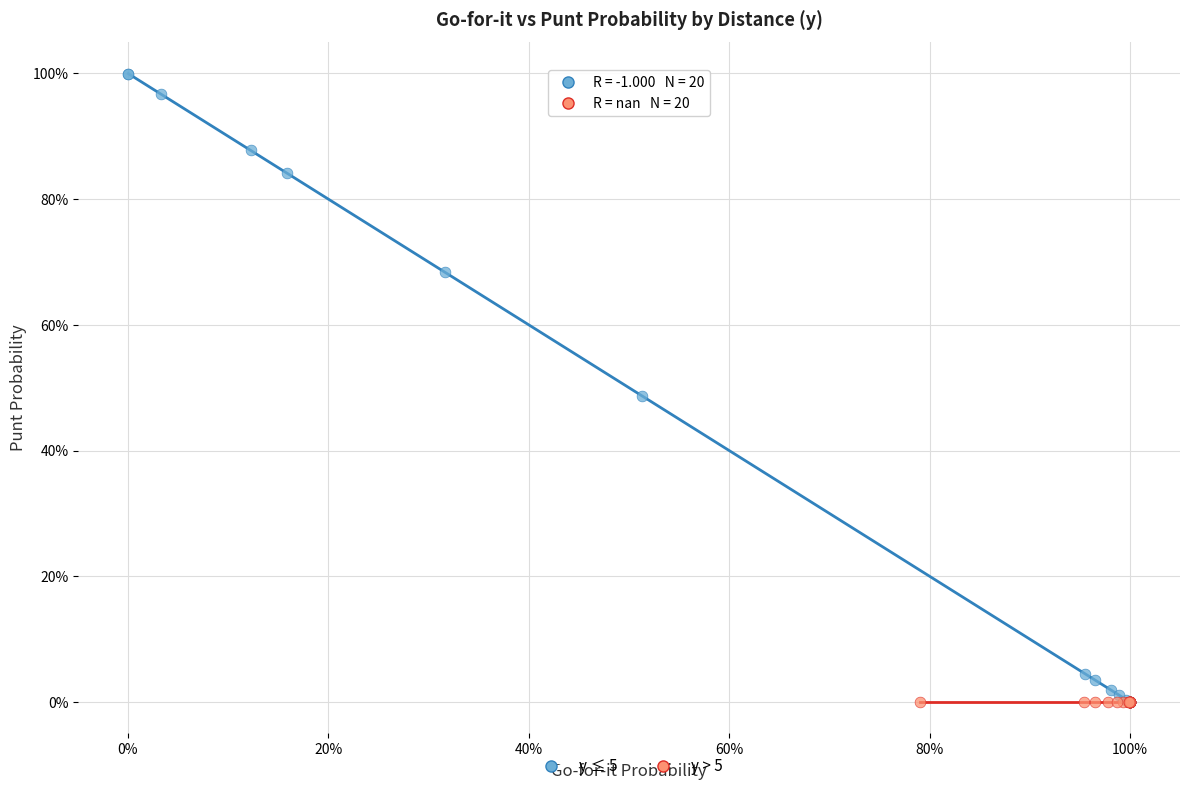

What are all the series names shown in the legend?

y ≤ 5, y > 5